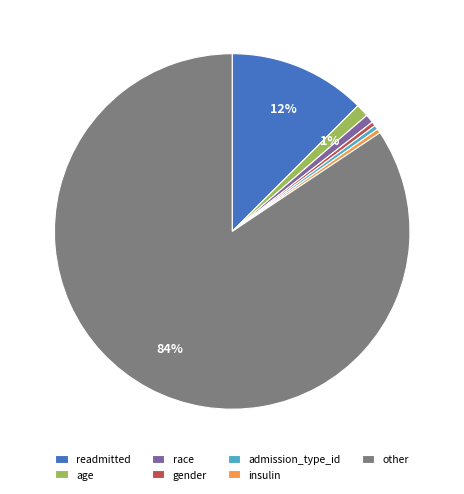

Do race and other together represent more than half of the pie?

Yes